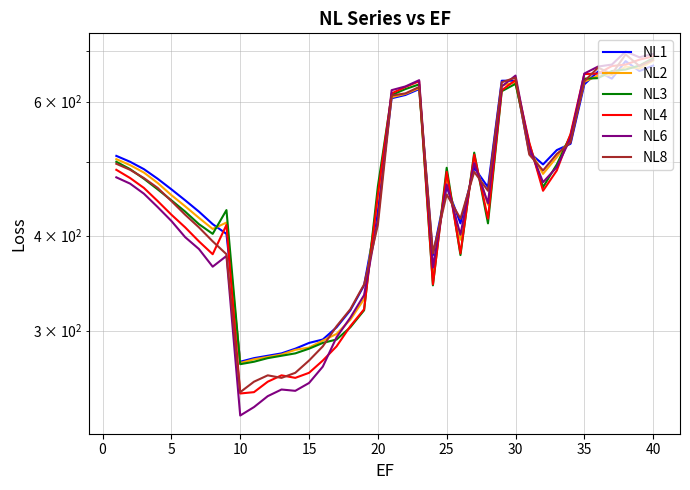

Which series has the largest total across all categories?

NL1